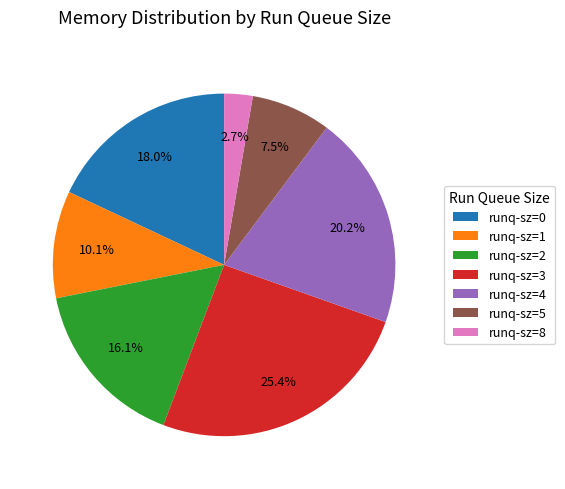

Rank the categories by value from lowest to highest.

runq-sz=8, runq-sz=5, runq-sz=1, runq-sz=2, runq-sz=0, runq-sz=4, runq-sz=3